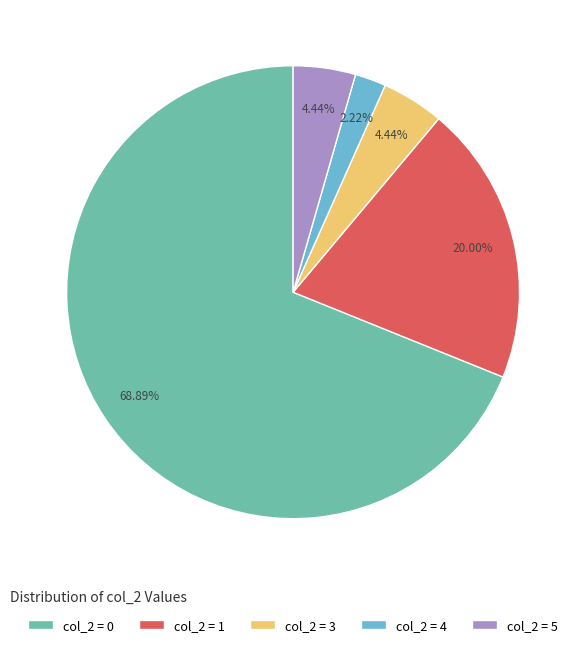

Does col_2 = 0 represent more than half of the total?

Yes